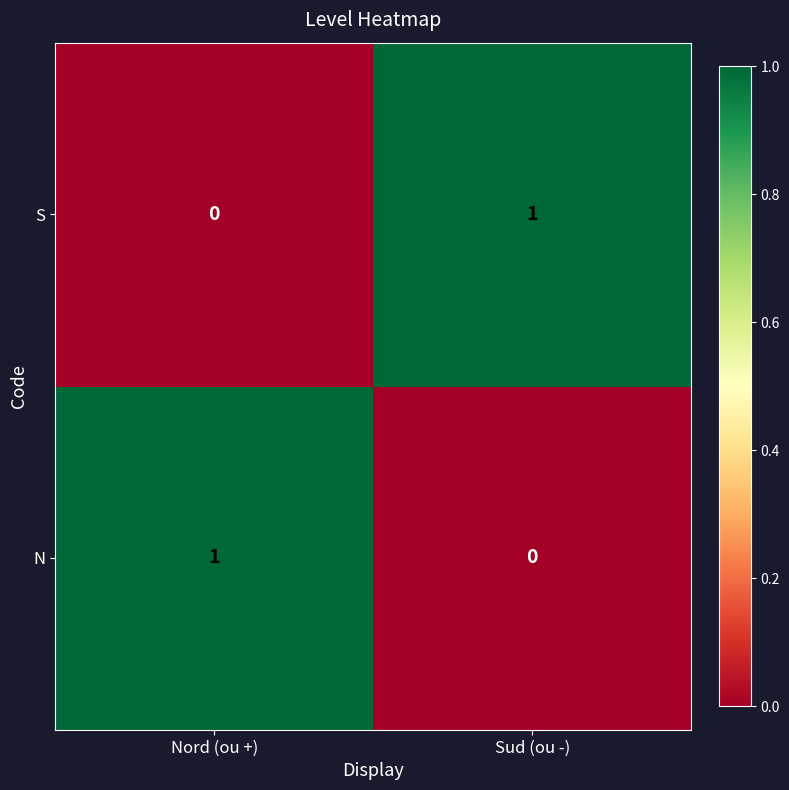

Reading left to right, transcribe all the data shown in this chart.

S: 0	1
N: 1	0